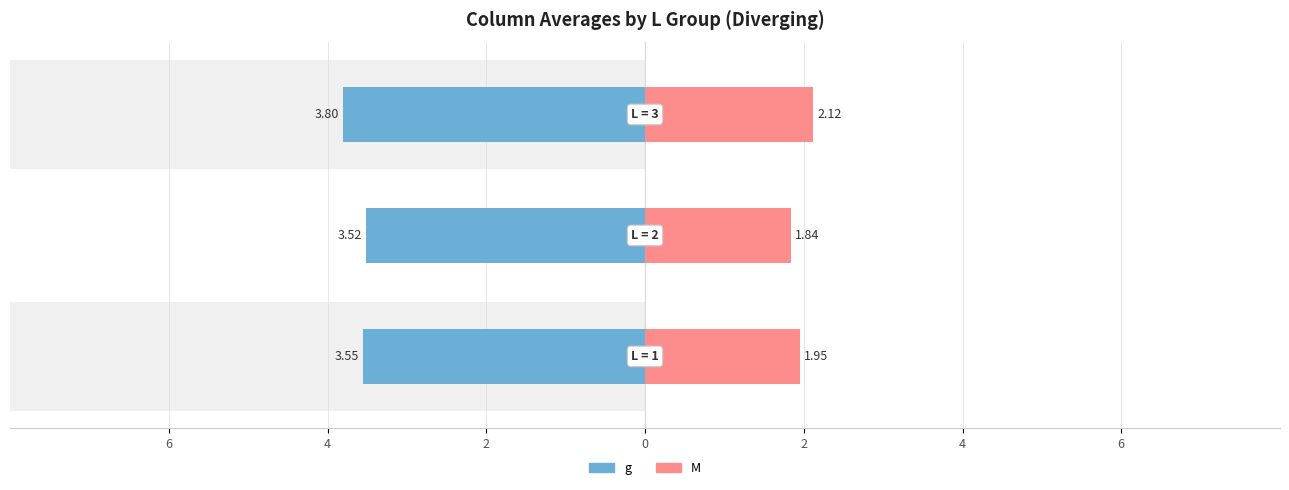

How many series are shown in this chart?

2